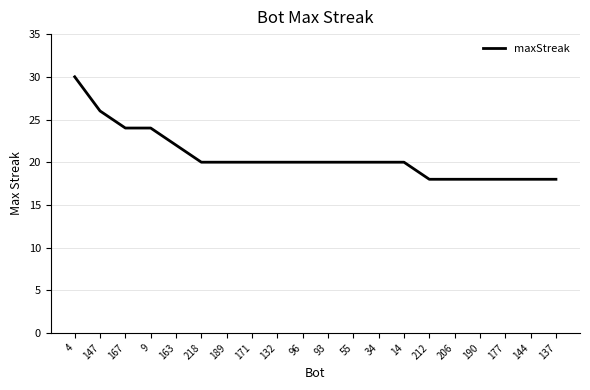

What is the approximate value at 190, to the nearest 5?

20